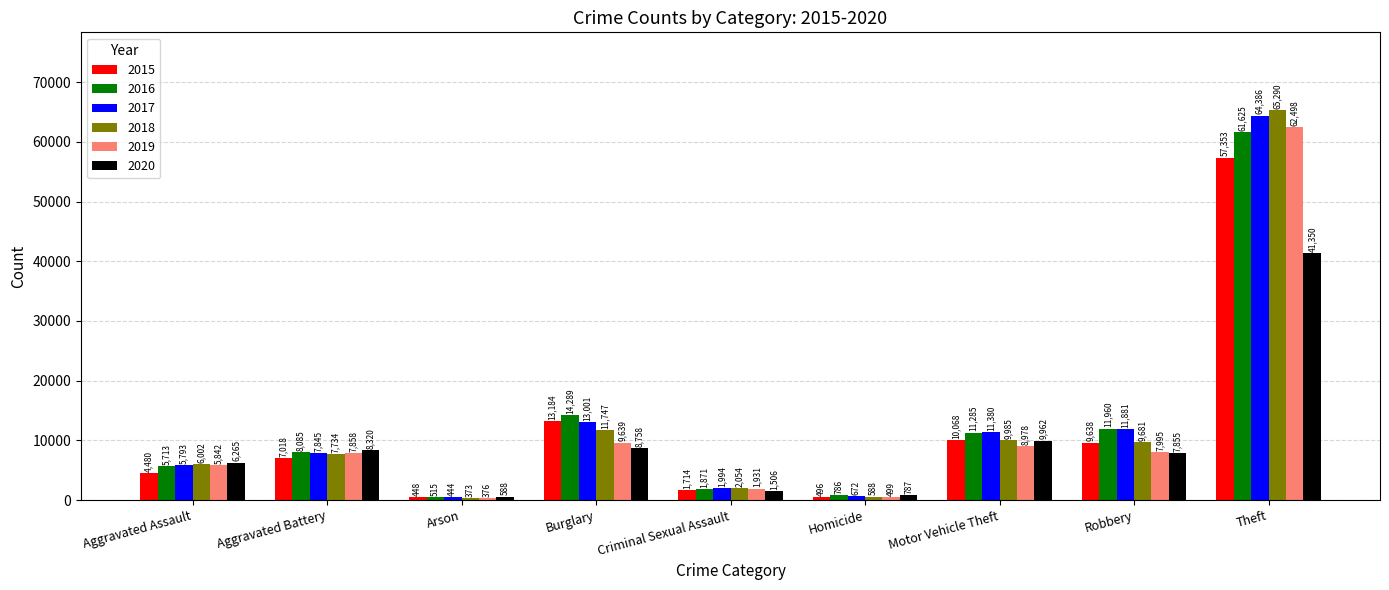

What is the sum of all 2015 values?

104399